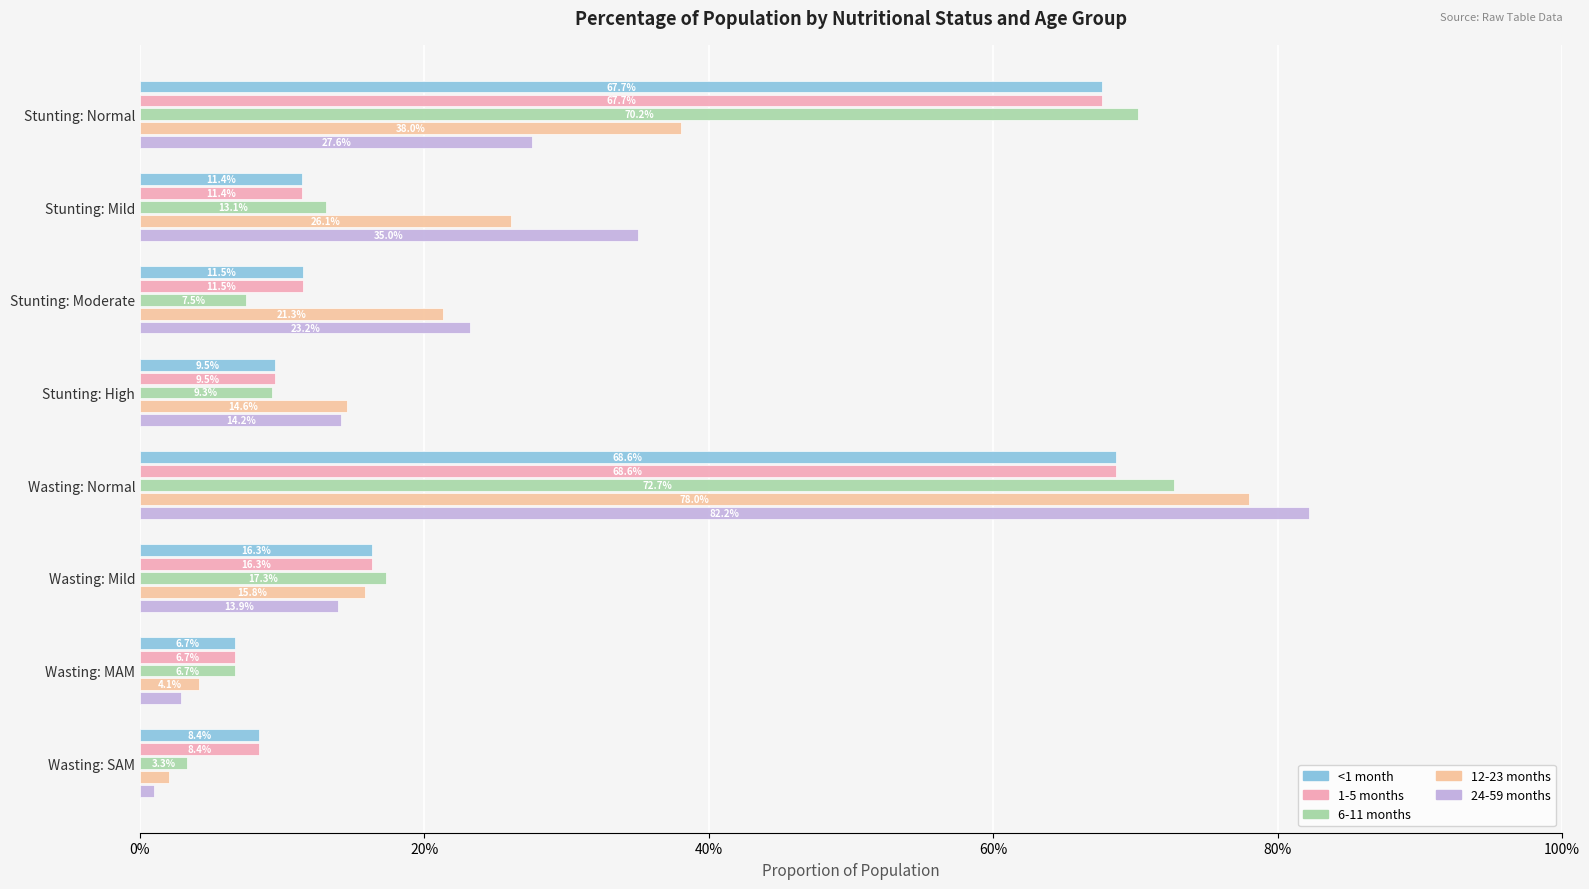

Reading left to right, extract all data points from this chart.

<1 month: 0.7	0.1	0.1	0.1	0.7	0.2	0.1	0.1
1-5 months: 0.7	0.1	0.1	0.1	0.7	0.2	0.1	0.1
6-11 months: 0.7	0.1	0.1	0.1	0.7	0.2	0.1	0.0
12-23 months: 0.4	0.3	0.2	0.1	0.8	0.2	0.0	0.0
24-59 months: 0.3	0.4	0.2	0.1	0.8	0.1	0.0	0.0